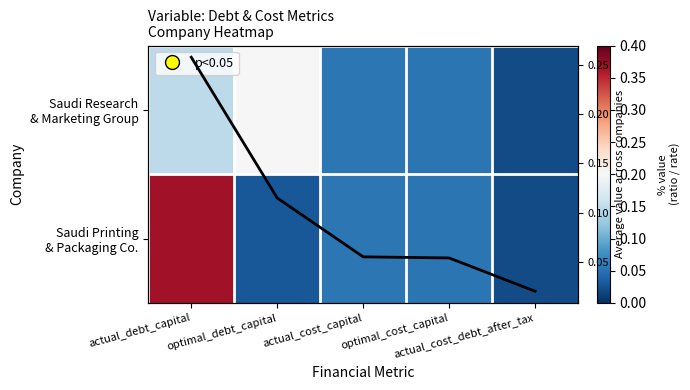

Which series has the widest spread of values?

Saudi Printing & Packaging Co.